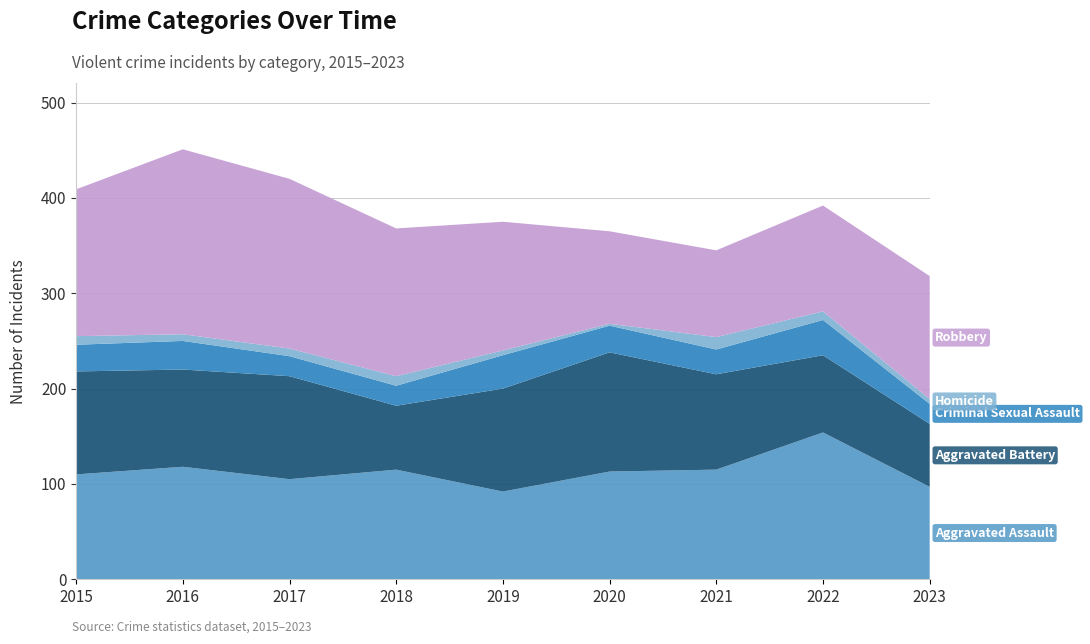

Reading left to right, extract all data points from this chart.

Aggravated Assault: 110	118	105	115	92	113	115	154	97
Aggravated Battery: 108	102	108	67	108	125	100	81	66
Criminal Sexual Assault: 28	30	21	21	35	28	26	37	21
Homicide: 9	7	8	10	5	2	13	9	5
Robbery: 154	194	178	155	135	97	91	111	129